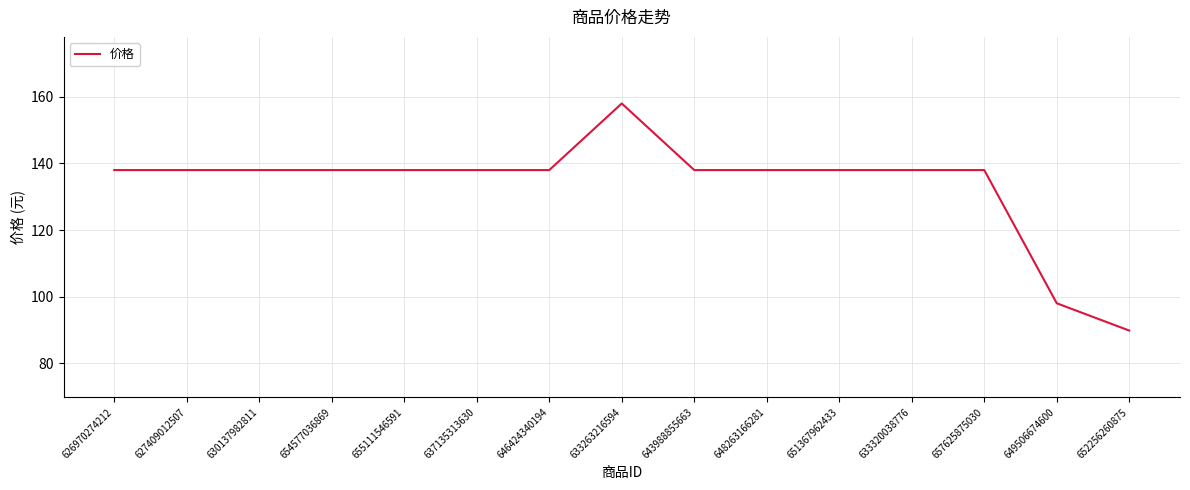

Reading right to left, transcribe all the data shown in this chart.

652256260875=89.8	649506674600=98.0	657625875030=138.0	633320038776=138.0	651367962433=138.0	648263166281=138.0	643988855663=138.0	633263216594=158.0	646424340194=138.0	637135313630=138.0	655111546591=138.0	654577036869=138.0	630137982811=138.0	627409012507=138.0	626970274212=138.0